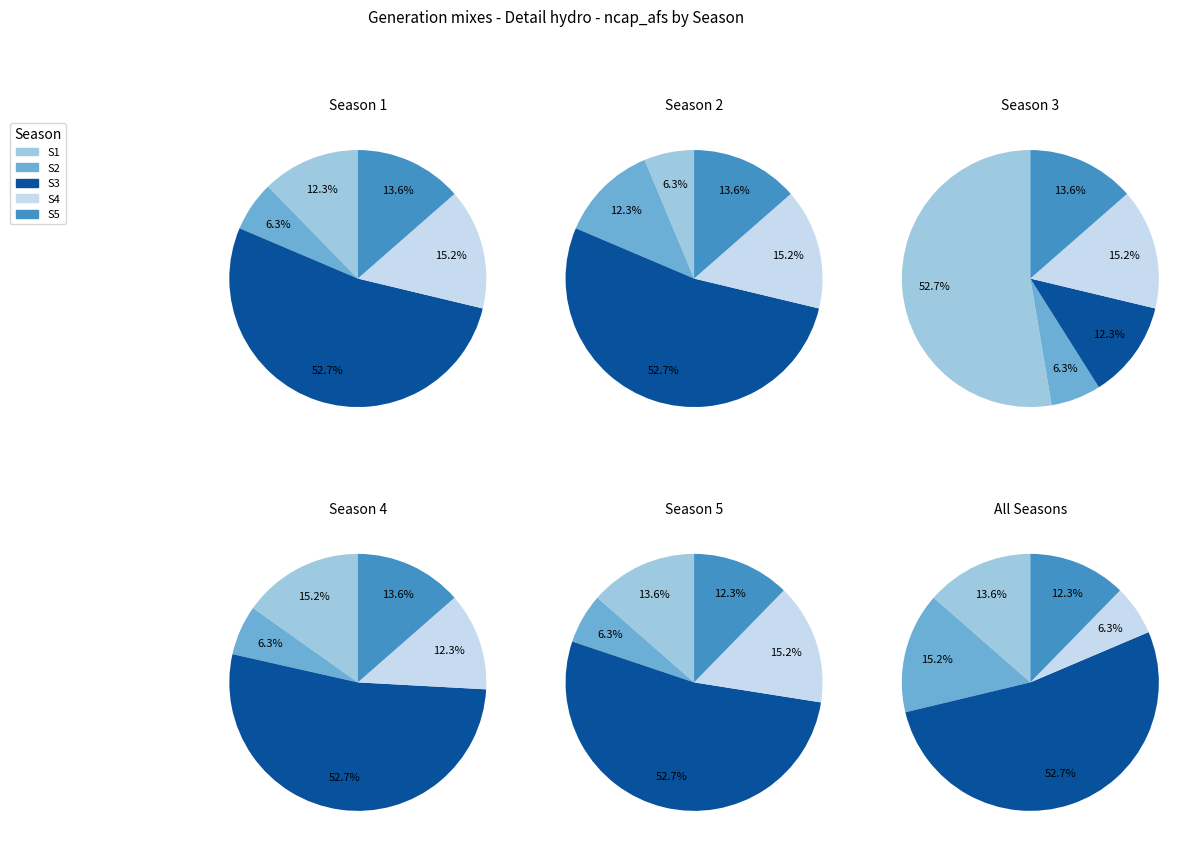

Which category has the smallest portion of the pie?

S2